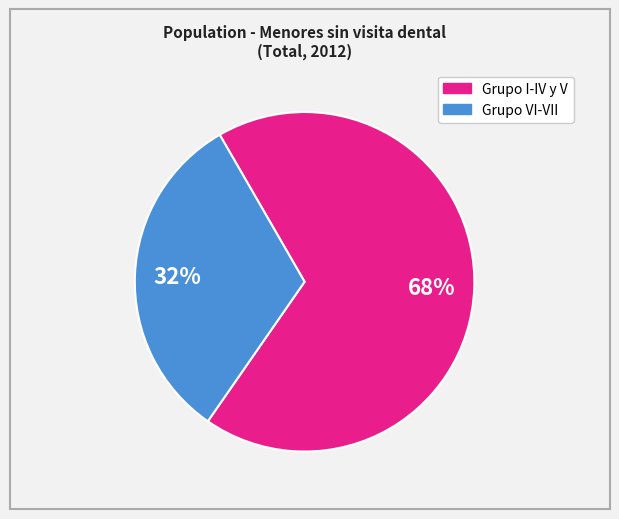

To the nearest percent, what is the average slice percentage?

50%